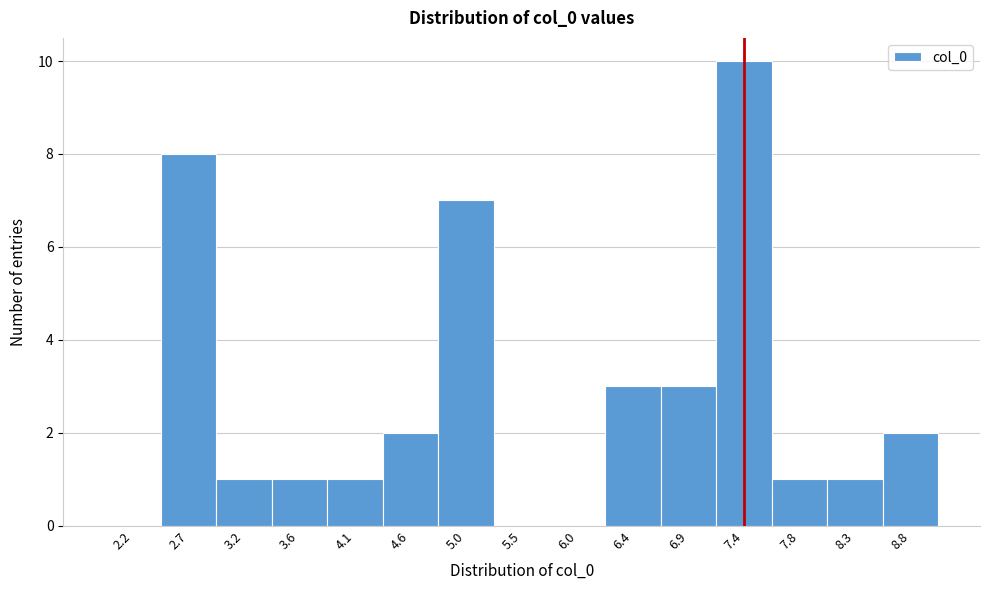

Which range on the x-axis has the tallest bar?

7.15 to 7.60